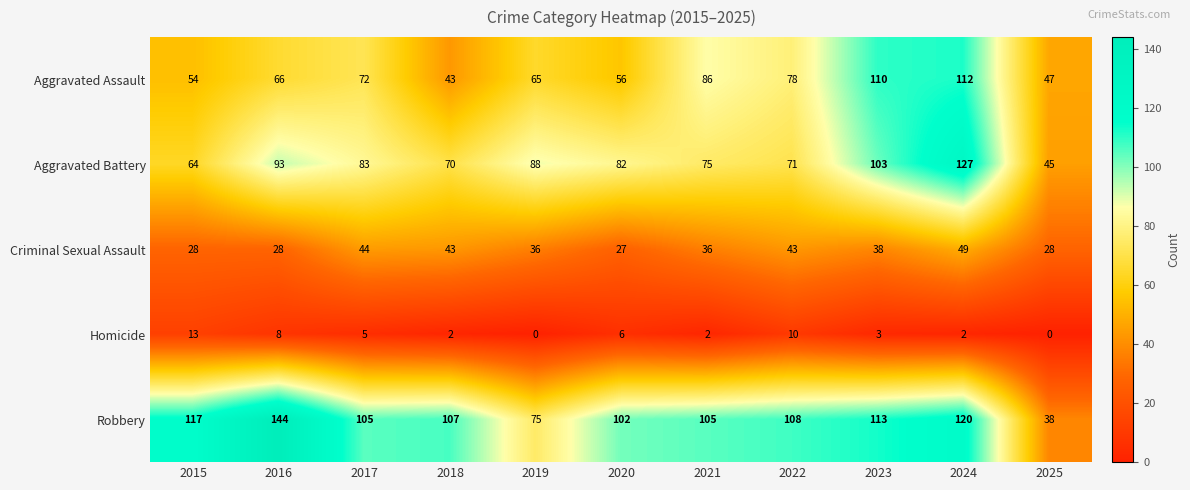

What is the greatest value displayed?

144